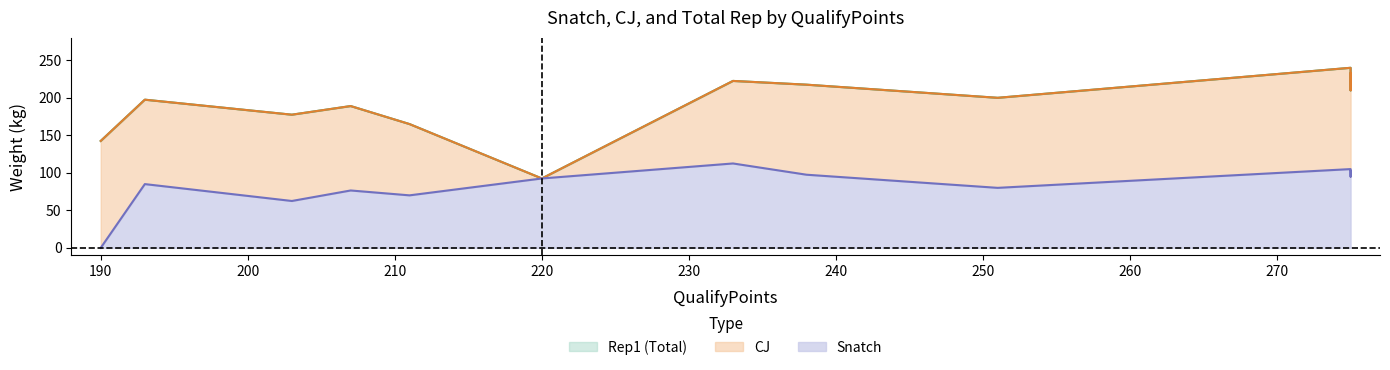

What is the value of the Rep1 point at the 12th from the left?

142.5